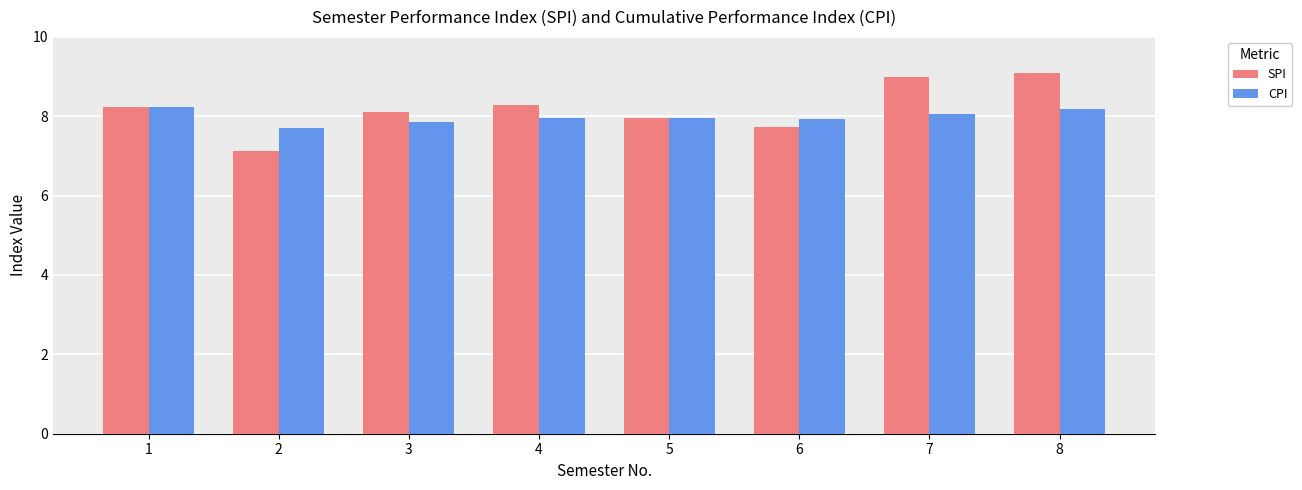

What is the sum of the CPI values at 2 and 8?

15.9